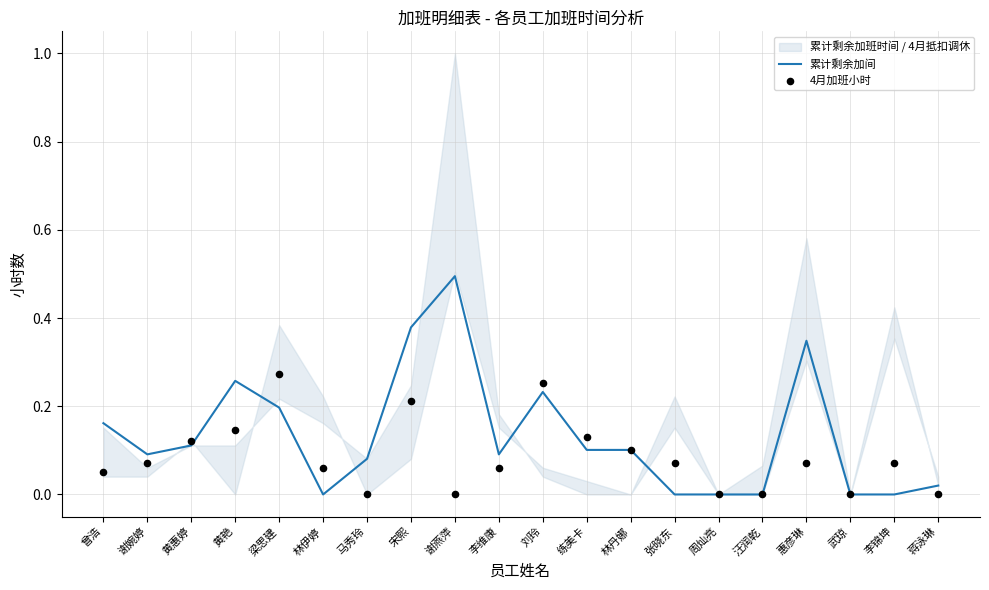

Which series contains the lowest Y value?

累计剩余加间